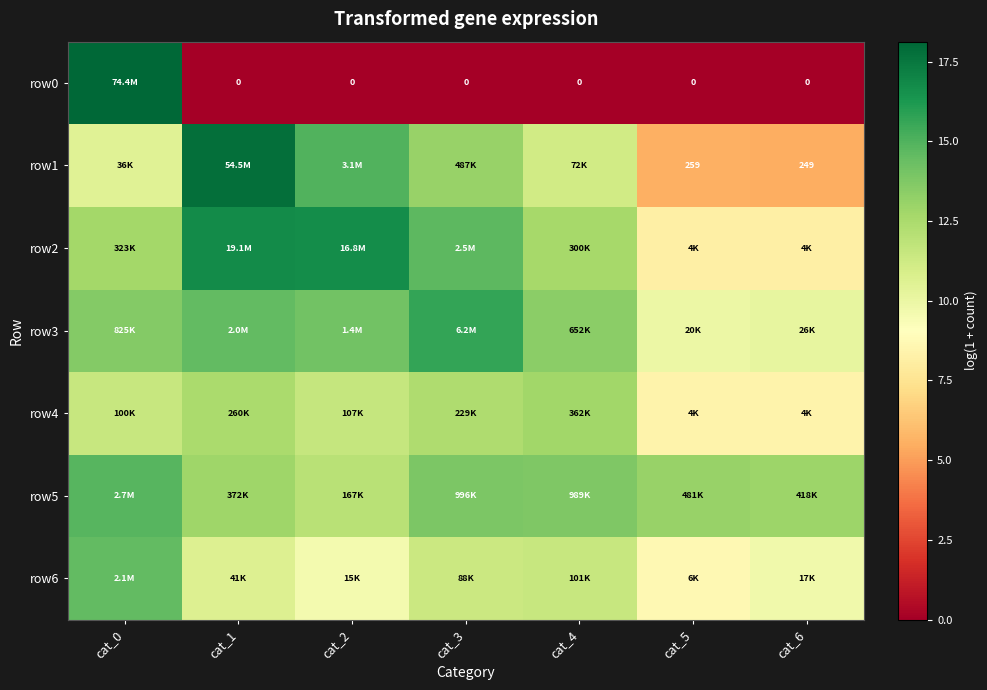

Which series changed the most between cat_1 and cat_6?

row1